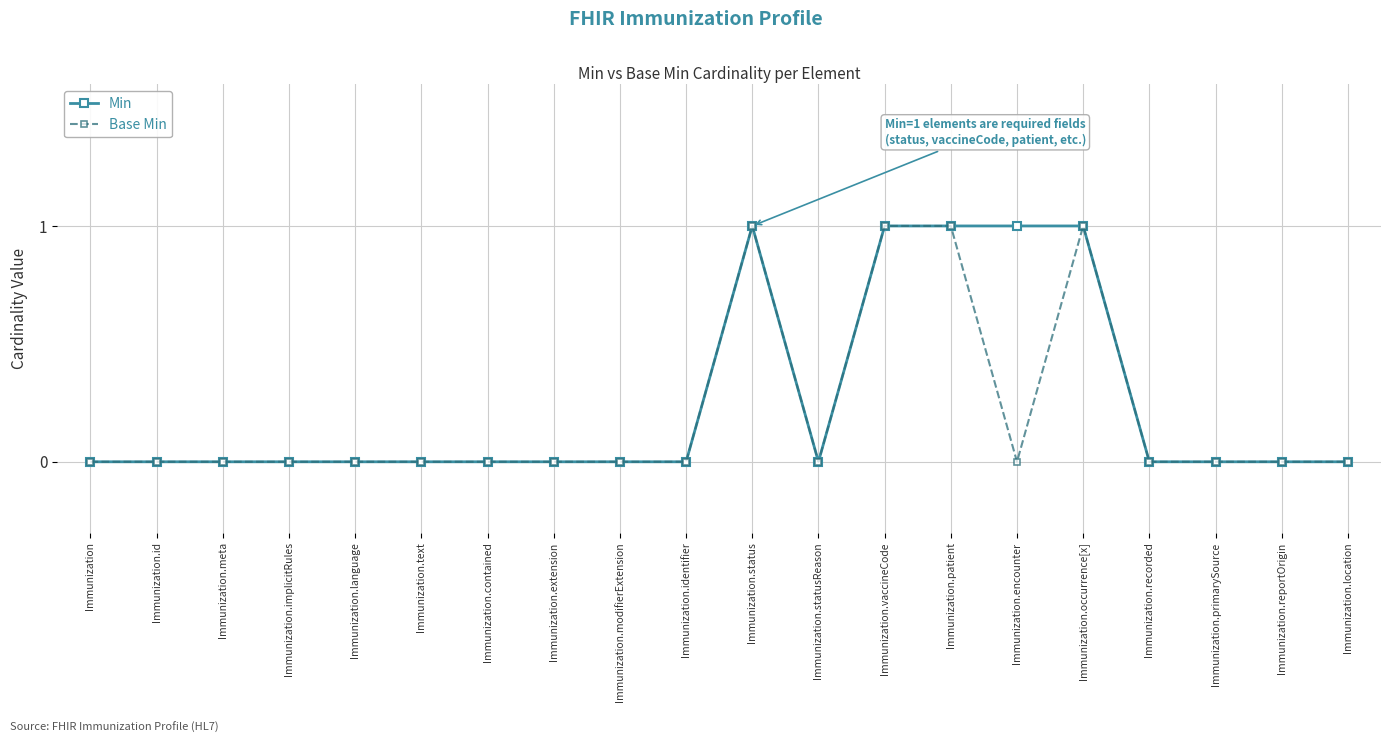

The Min series shows 0 at Immunization.location. True or false?

True